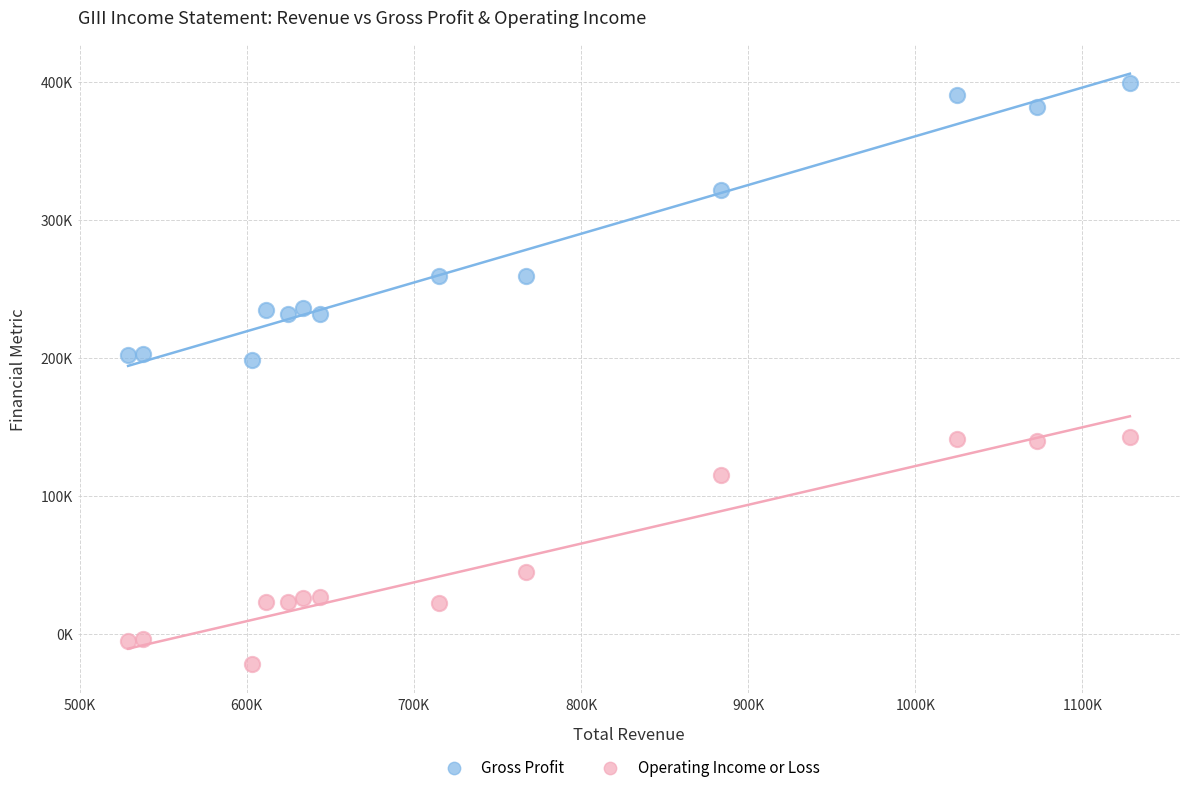

Which series has the widest spread of Y values?

Gross Profit